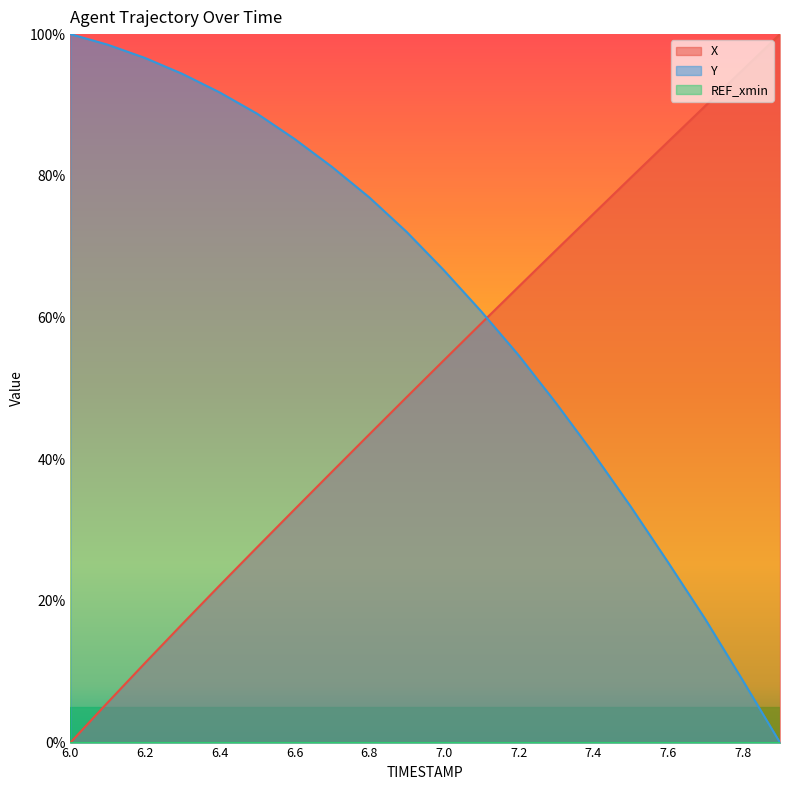

What is the maximum value shown in the chart?

100.0